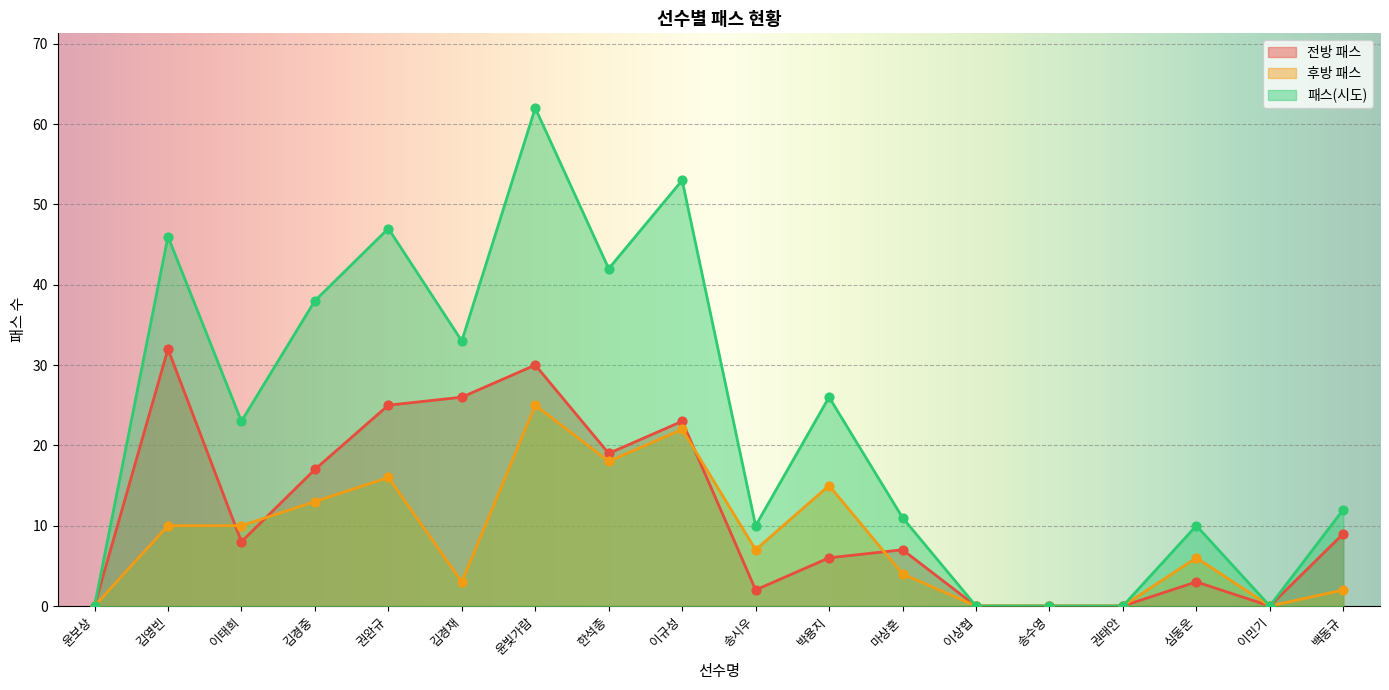

At how many categories does at least one series exceed 14?

9